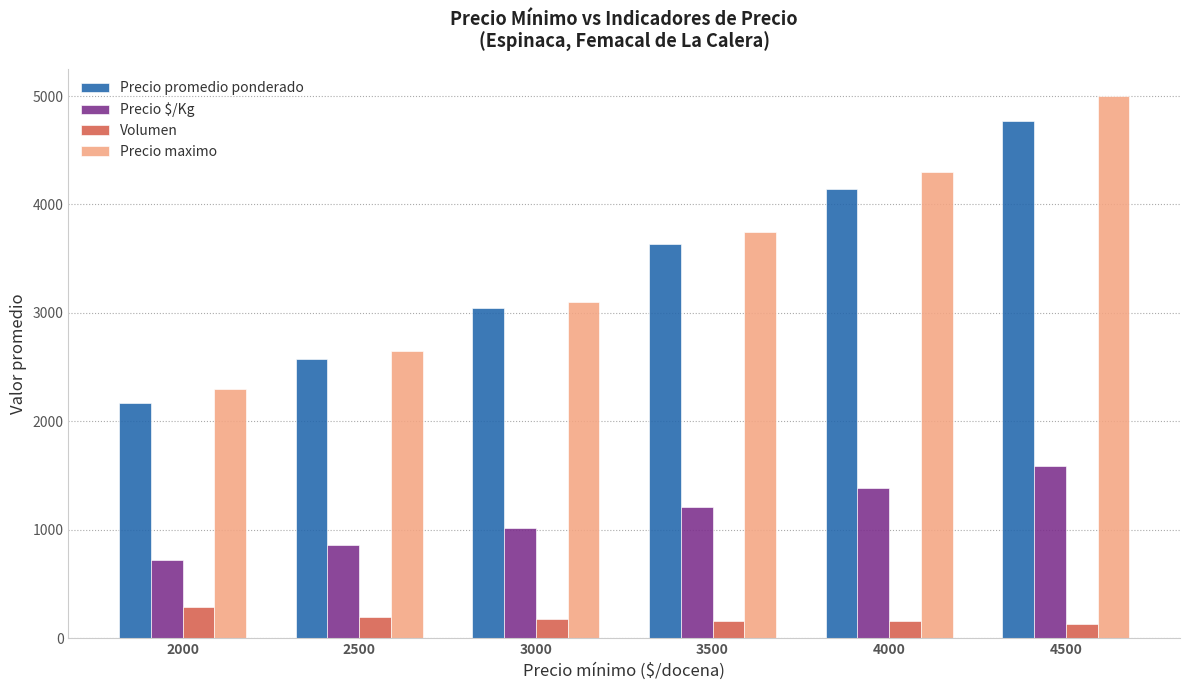

How many categories are shown in the chart?

6